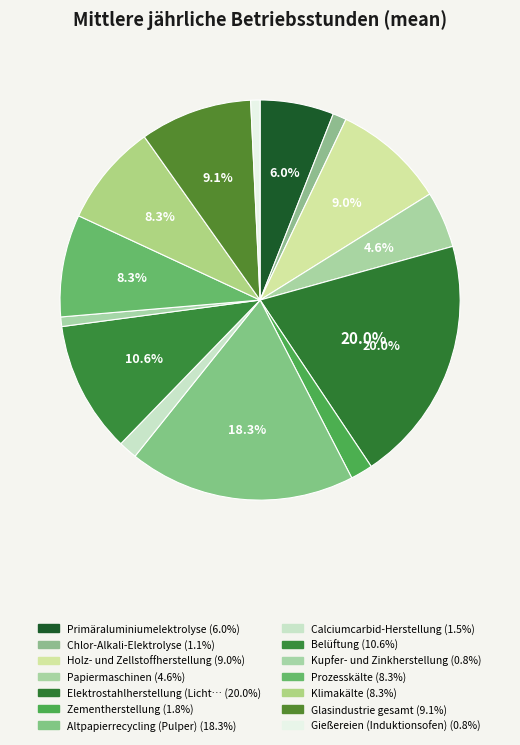

What is the largest slice in the pie chart?

Elektrostahlherstellung (Lichtbogenofen)